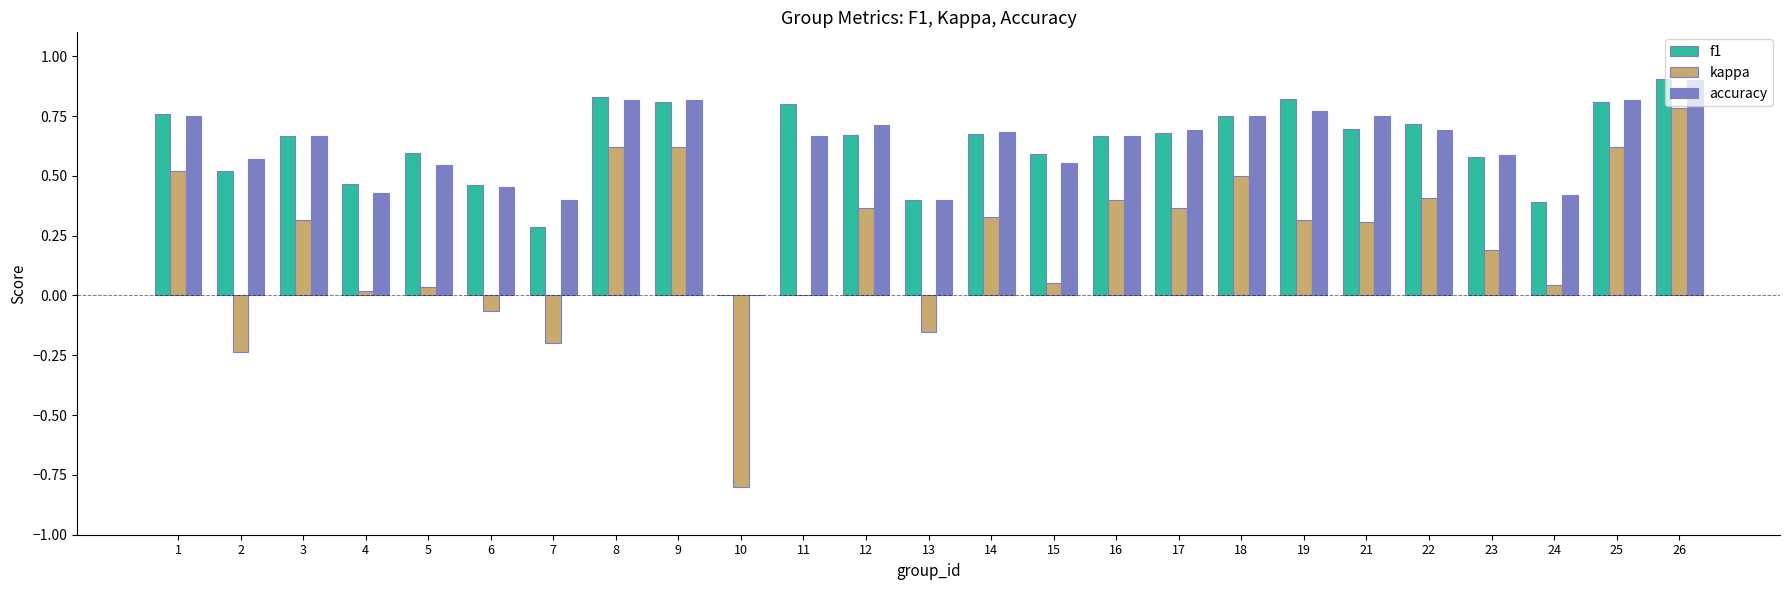

The kappa series shows 0.0 at 24. True or false?

True